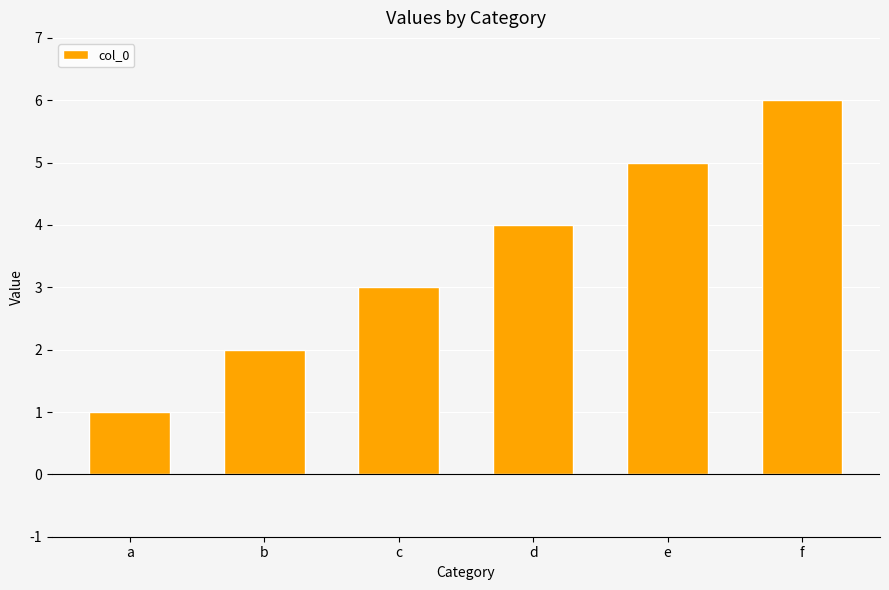

What is the value of the 6th bar from the left?

6